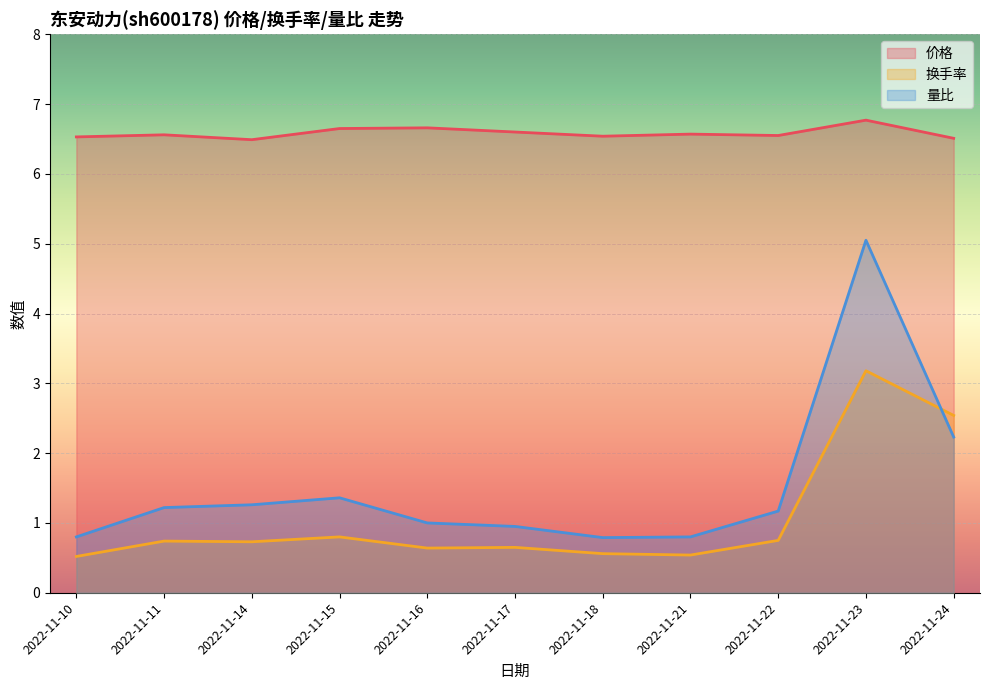

What are all the series names shown in the legend?

价格, 换手率, 量比